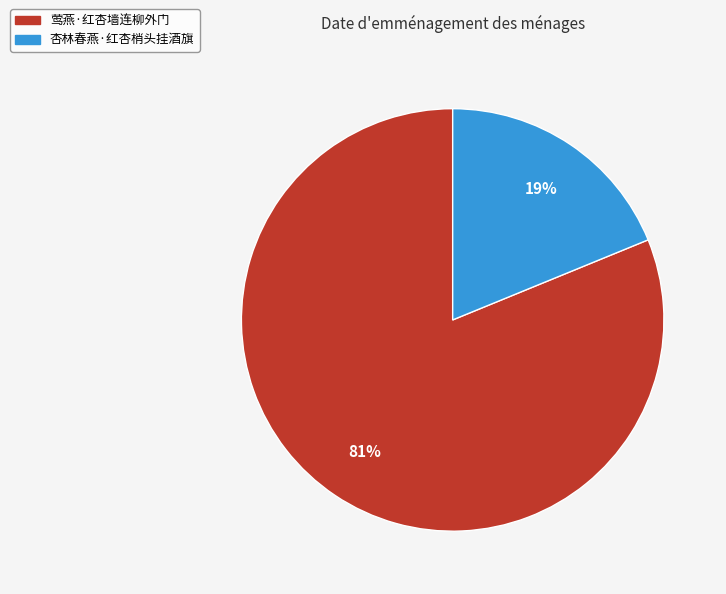

Does 杏林春燕·红杏梢头挂酒旗 account for over 50% of the chart?

No